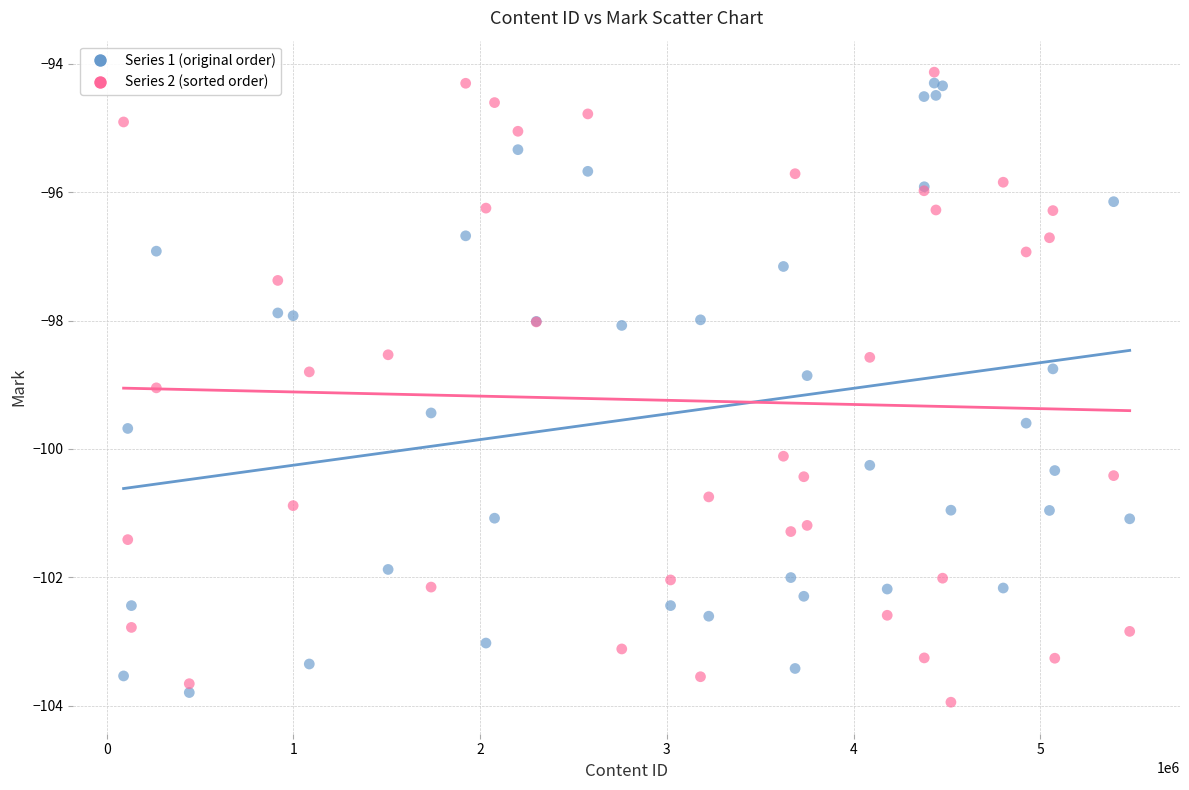

What are all the series names shown in the legend?

Series 1 (original order), Series 2 (sorted order)